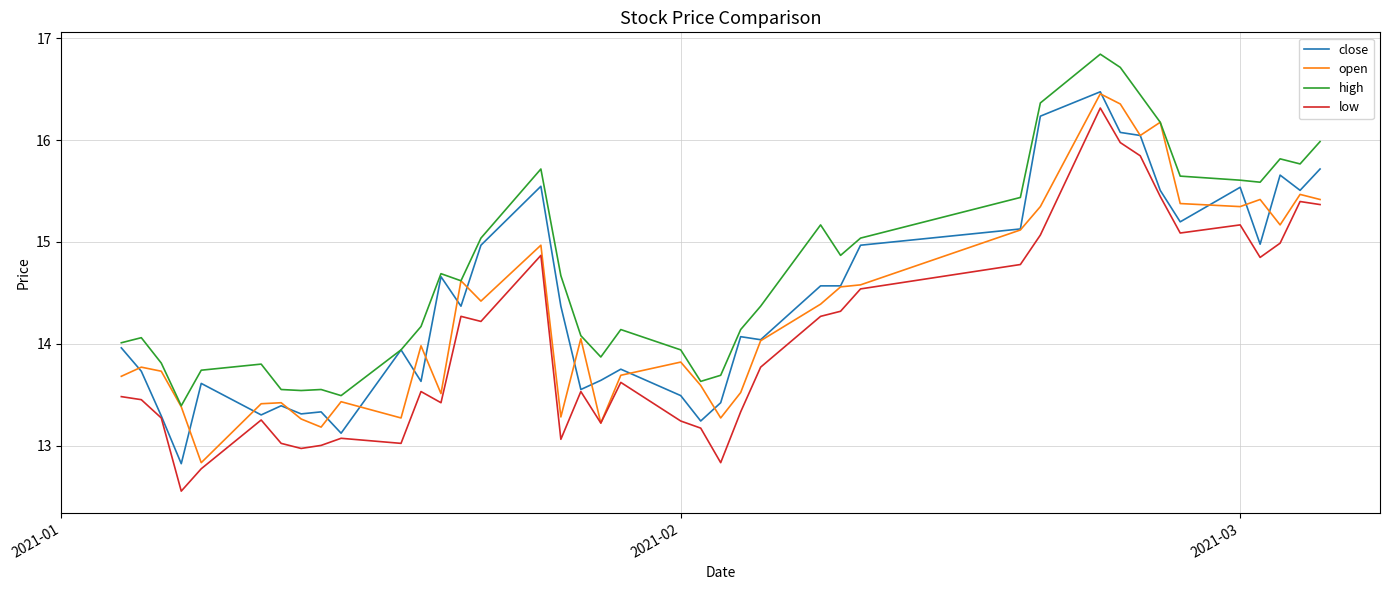

True or false: high and low intersect in this chart.

False